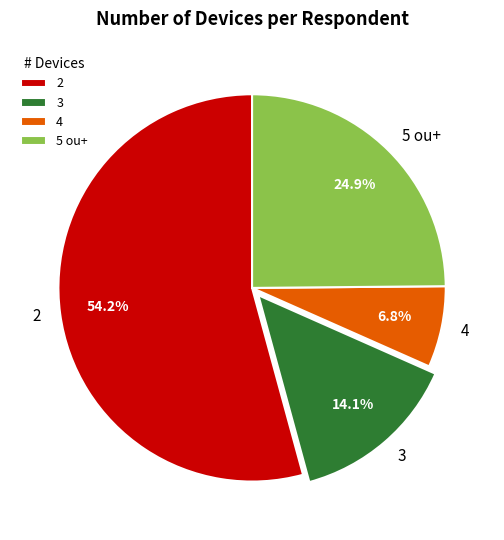

Rank the categories by value from lowest to highest.

4, 3, 5 ou+, 2